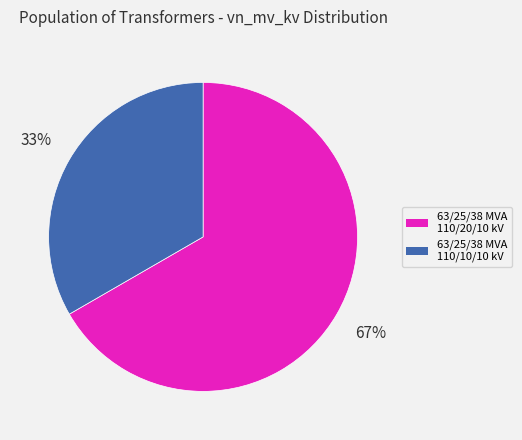

Is there a majority slice in this chart?

Yes